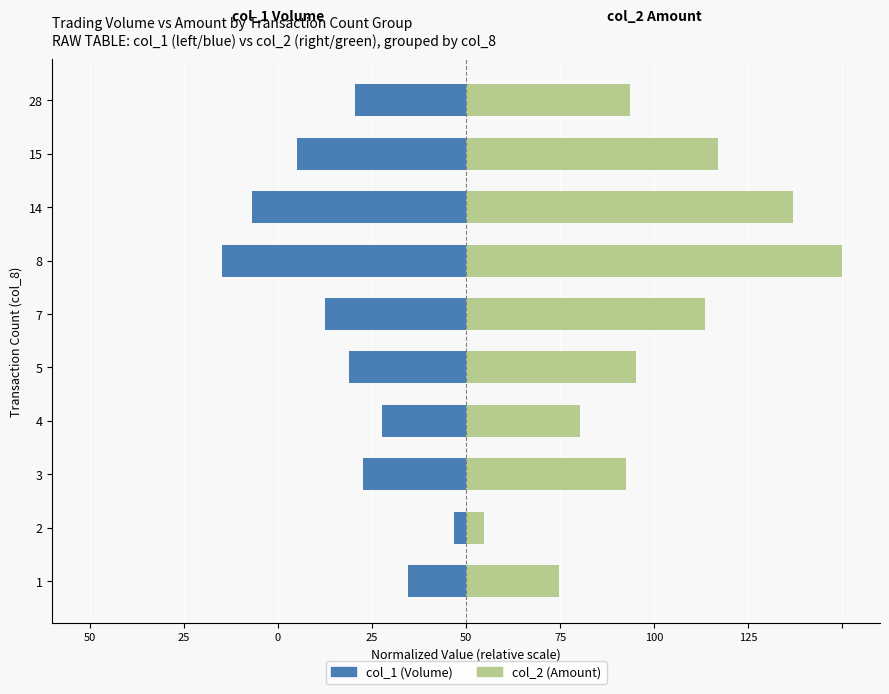

What is the value of the col_2 (Amount) bar at the 10th from the left?

43.5